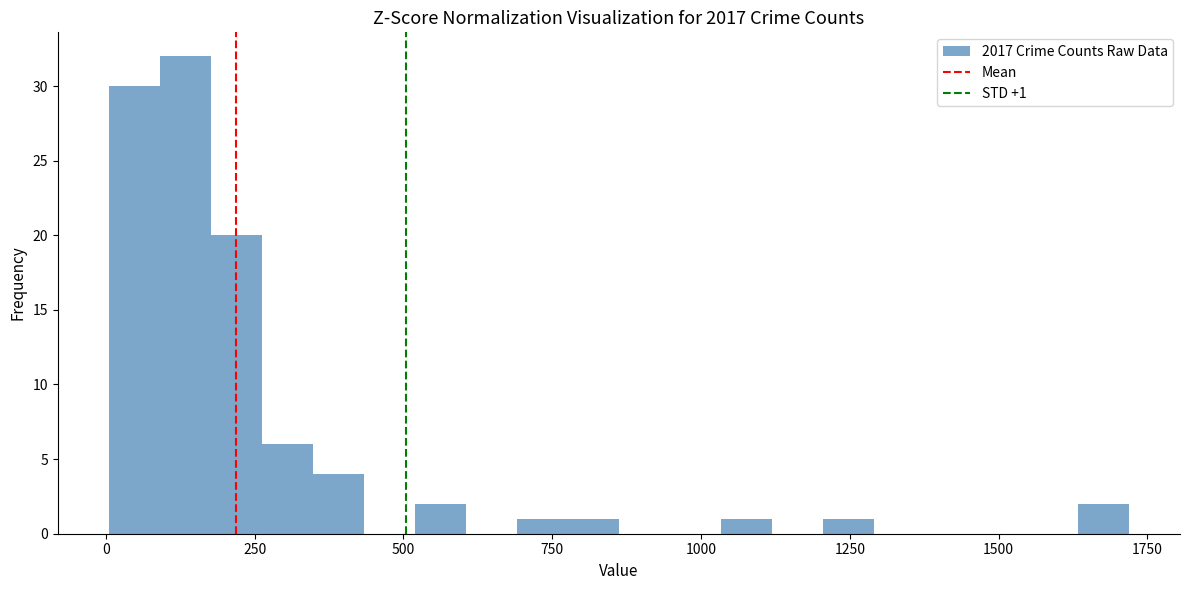

Read against the x-axis, roughly where is the centre of the tallest bar?

150